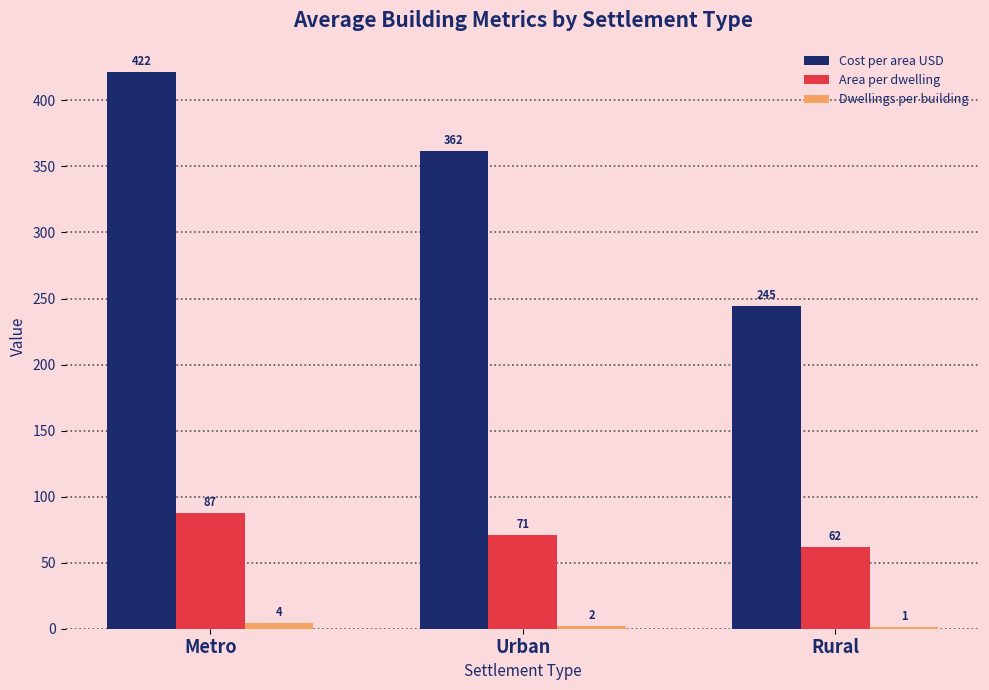

Count the number of data series in this chart.

3